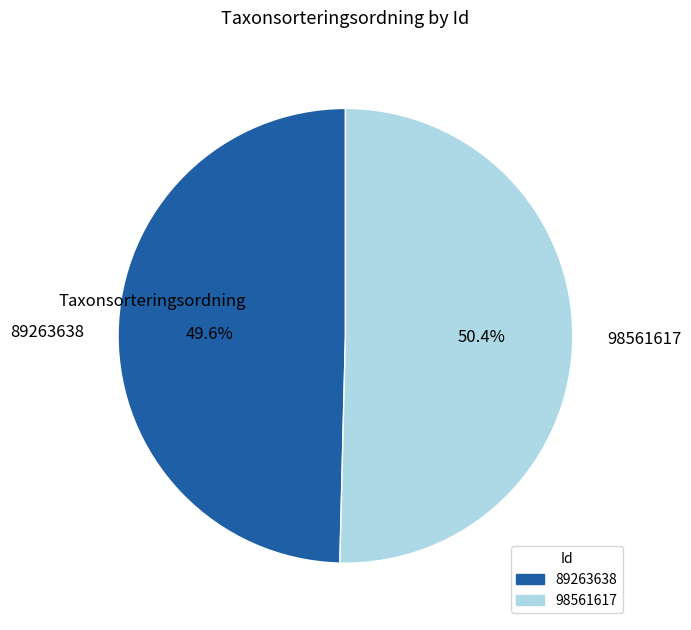

To the nearest percent, what is the difference between the largest and smallest slice percentages?

1%